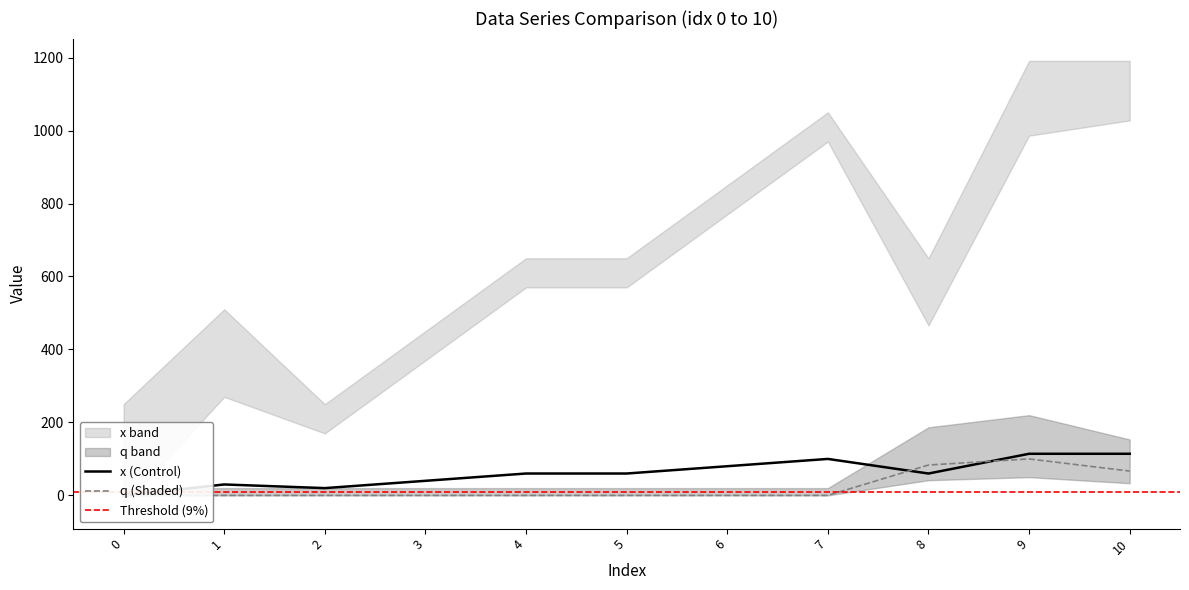

Which series has the widest spread of values?

x